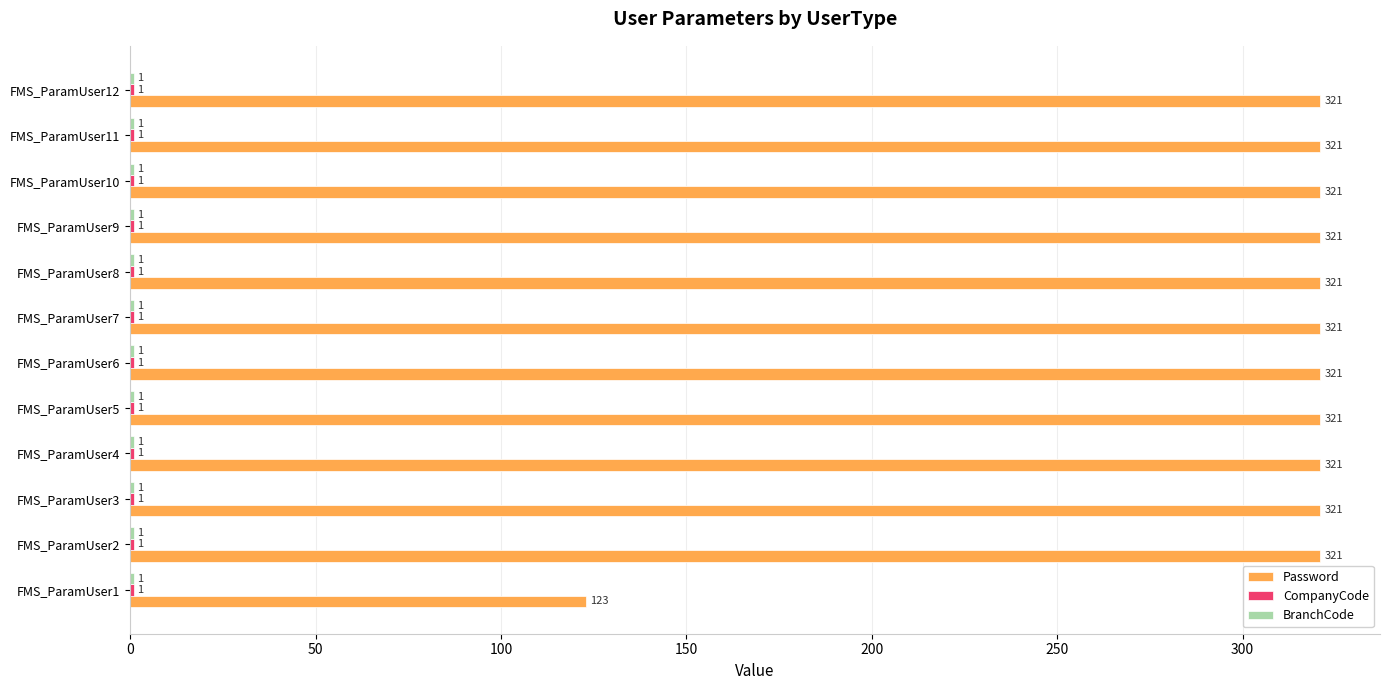

What is the total value across all series at FMS_ParamUser4?

323